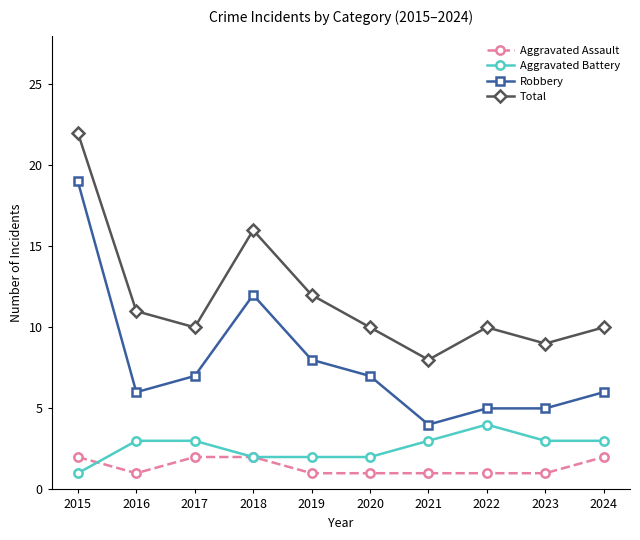

True or false: Robbery has more than 0 interior local peaks.

True